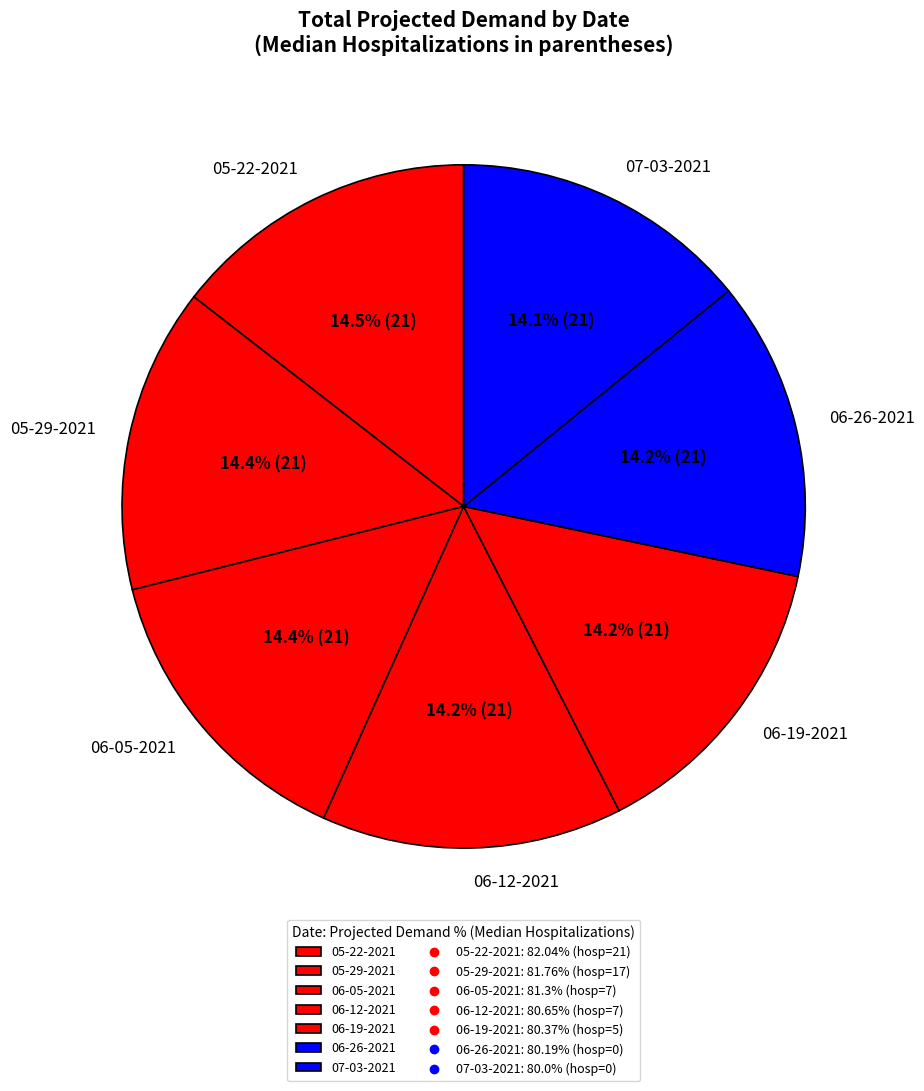

True or false: 05-29-2021 accounts for 14% of the total.

True